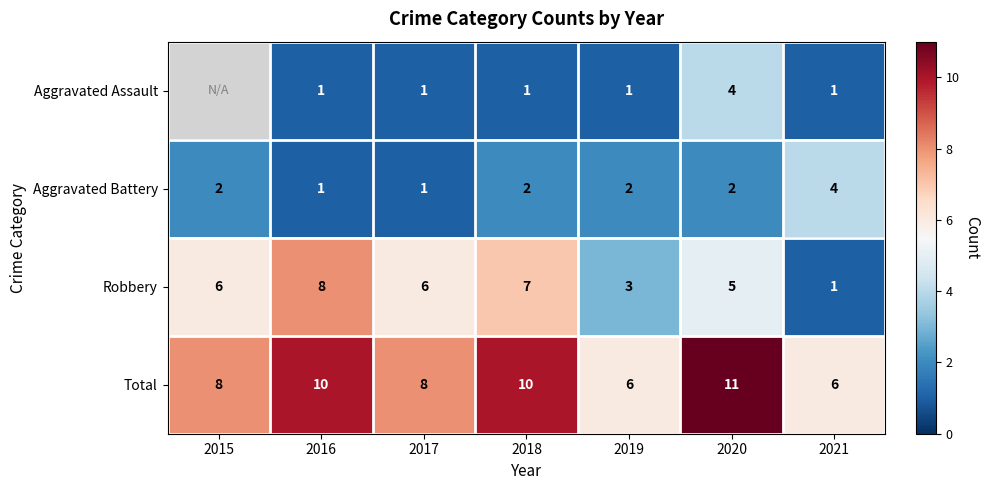

What is the difference between the second highest and minimum values in the Total series?

4